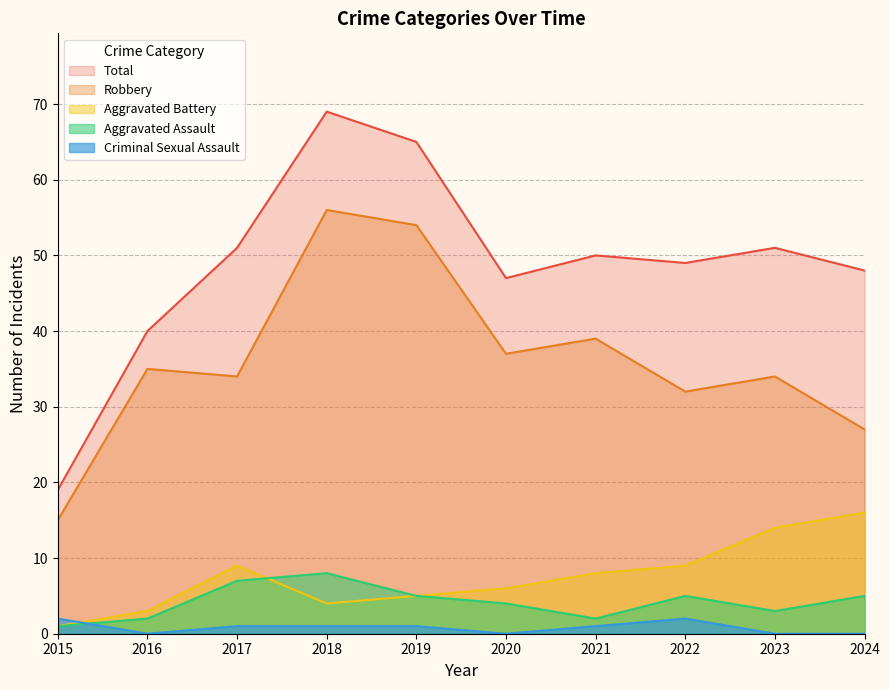

How many data points in Aggravated Battery are less than 8?

5